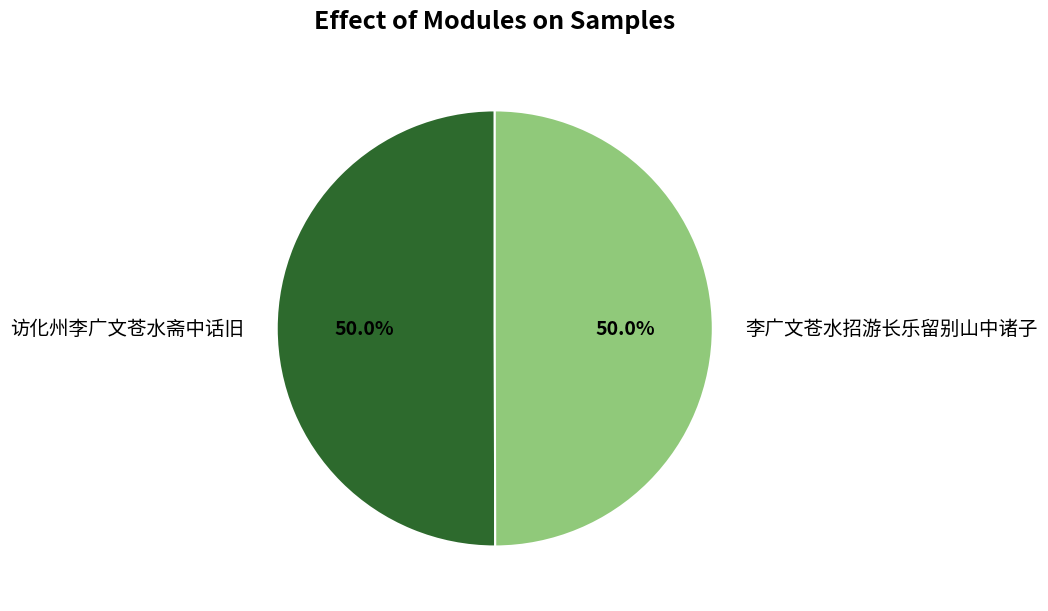

How many segments does this pie chart have?

2